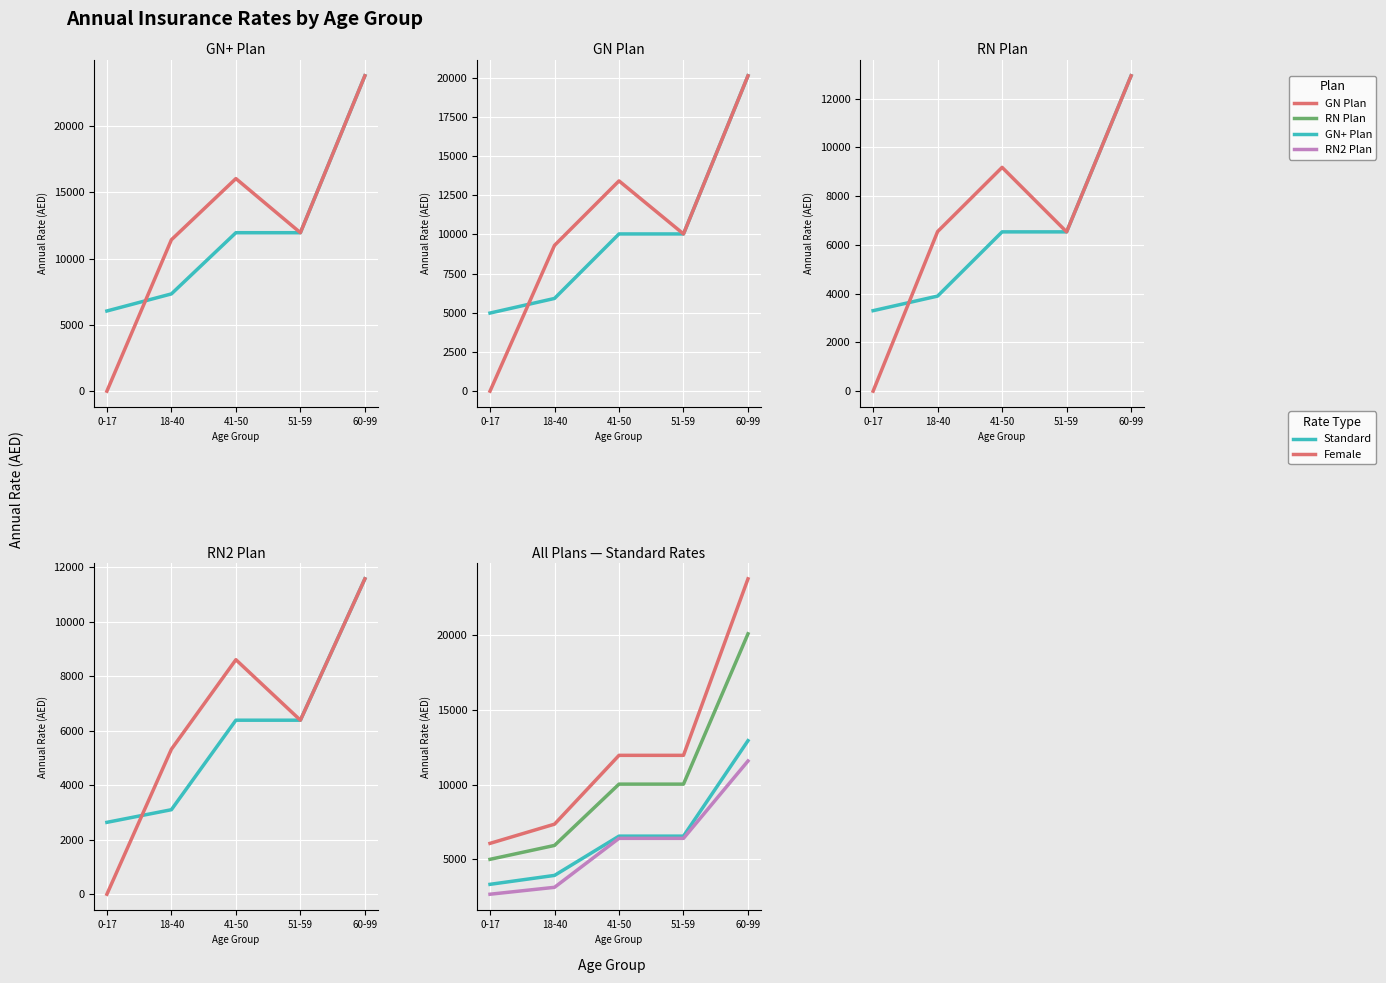

What is the difference between the maximum and minimum values in the RN2 Plan series?

8940